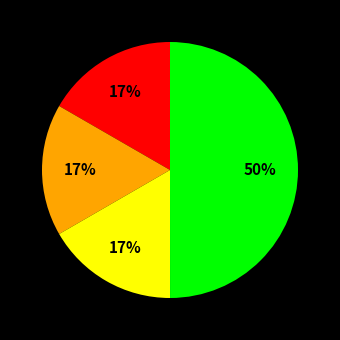

To the nearest percent, what is the average slice percentage?

25%